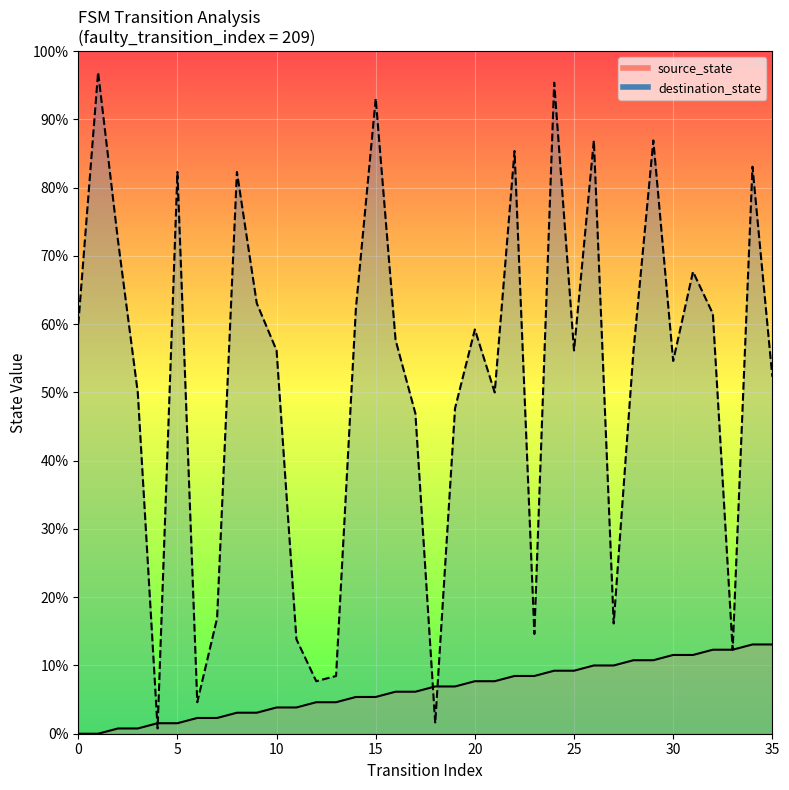

Rank the series at 30 from lowest to highest value.

source_state, destination_state